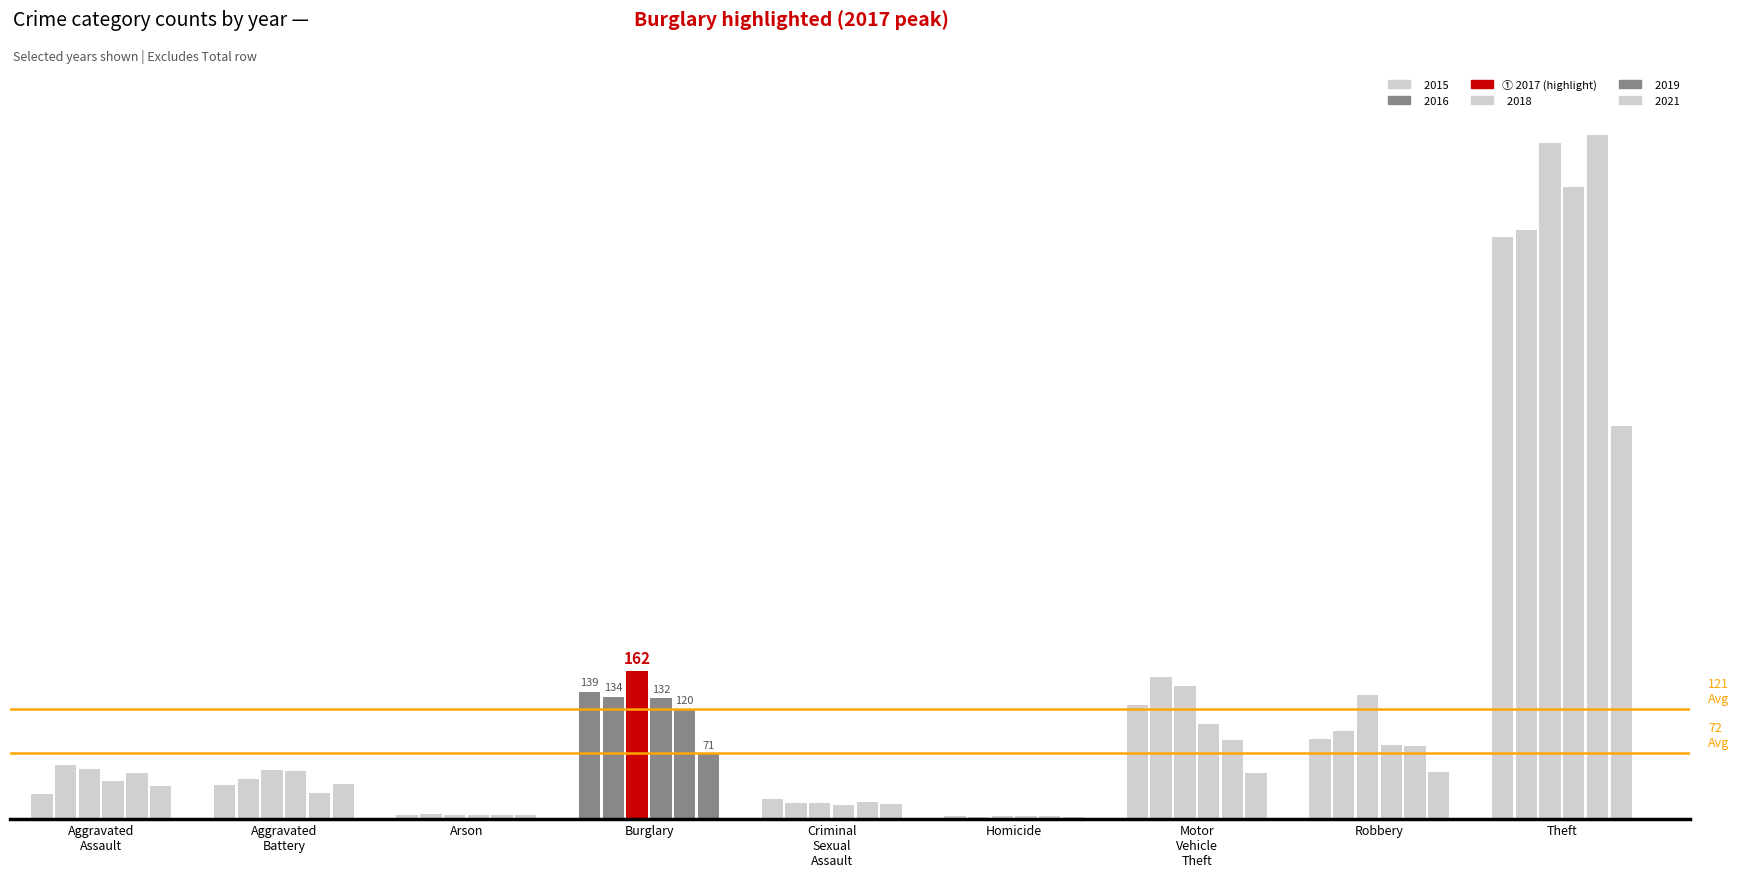

Is it true that 2019 equals 748 at Theft?

True